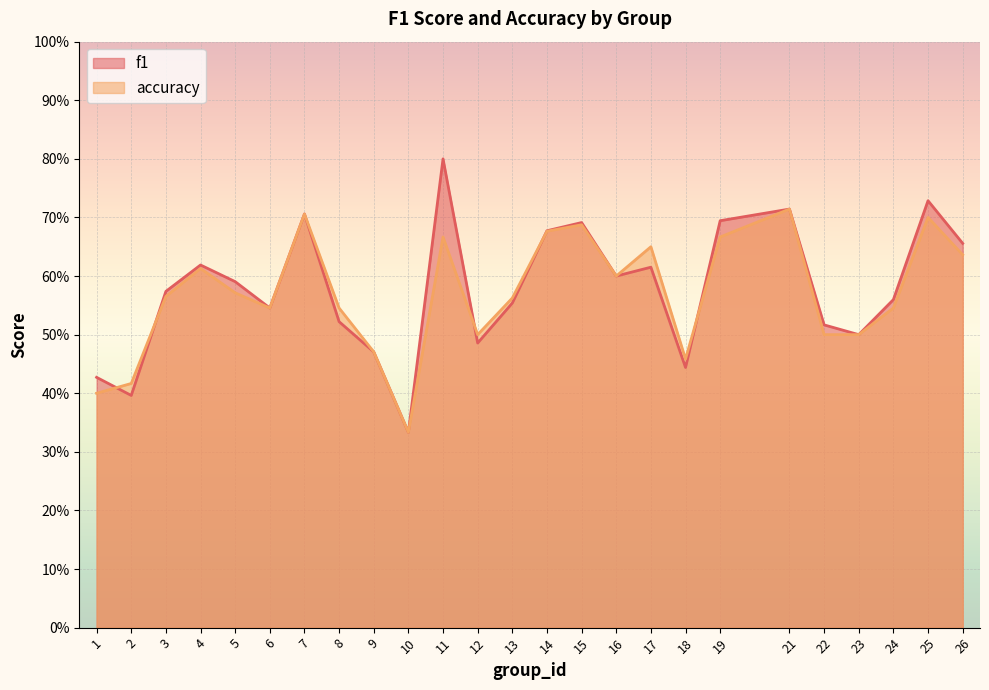

True or false: f1 has a value of 0.7 at 23.

False